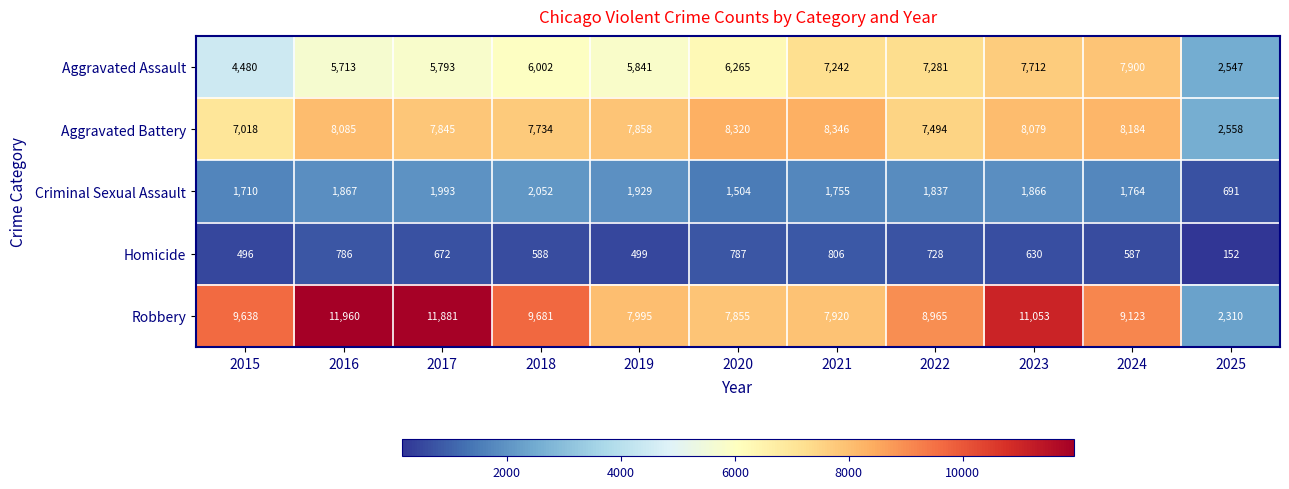

Which category has the lowest value in the Aggravated Battery series?

2025